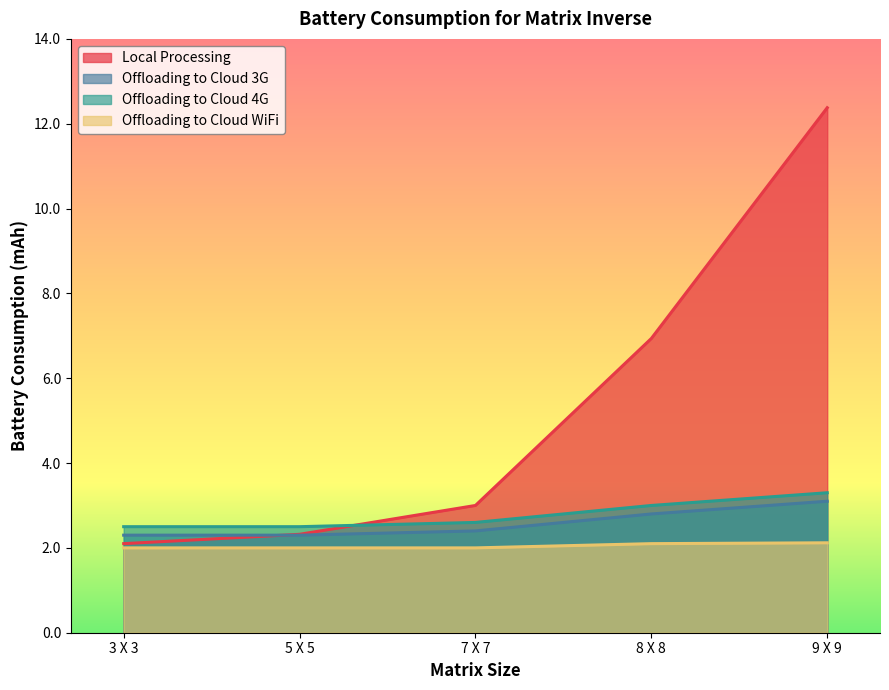

True or false: Offloading to Cloud WiFi has more than 2 interior local peaks.

False